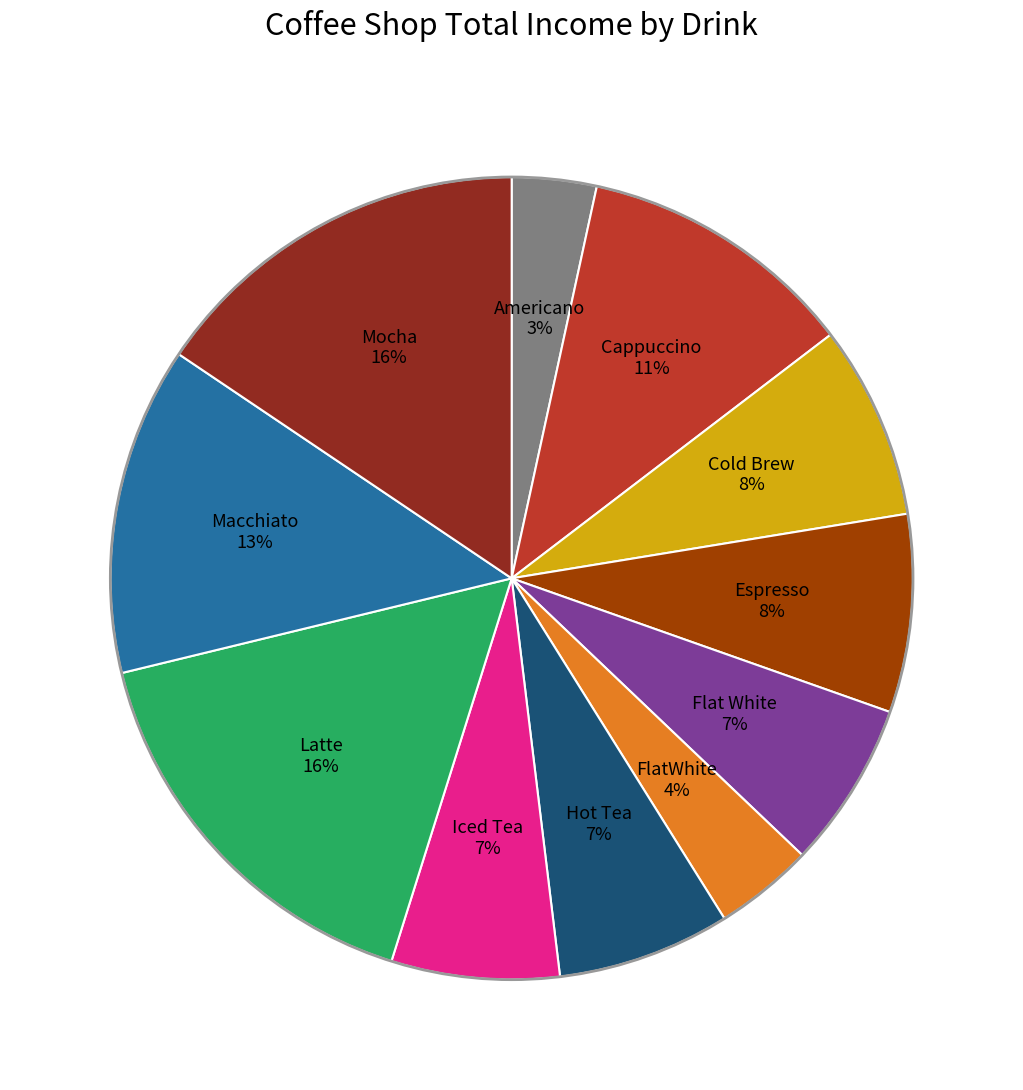

Approximately how many times larger is the value at Hot Tea compared to Latte?

0.4